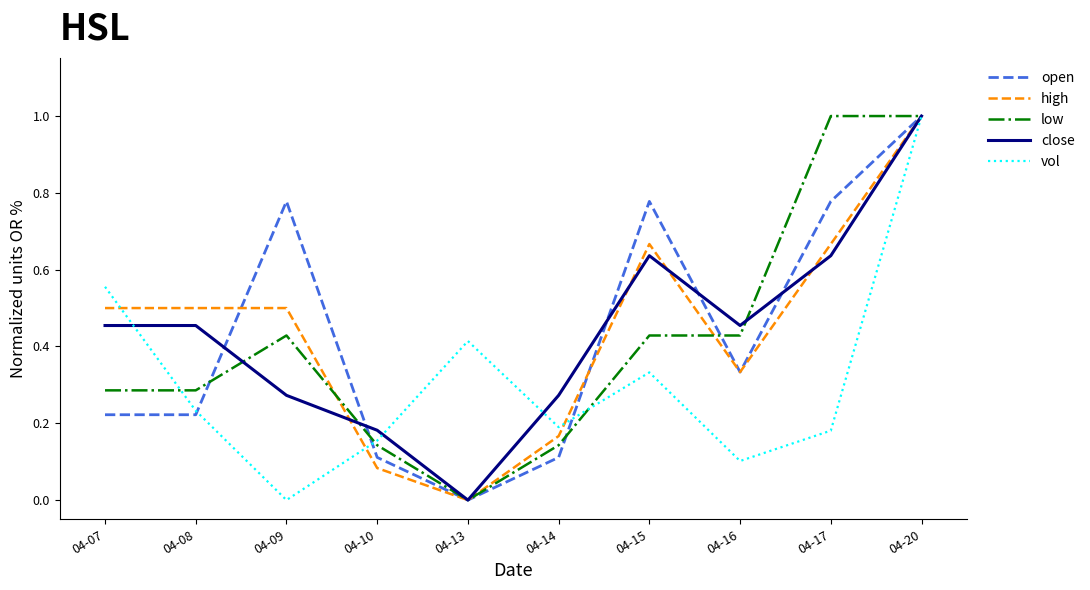

Which series changed the most between 04-16 and 04-20?

vol